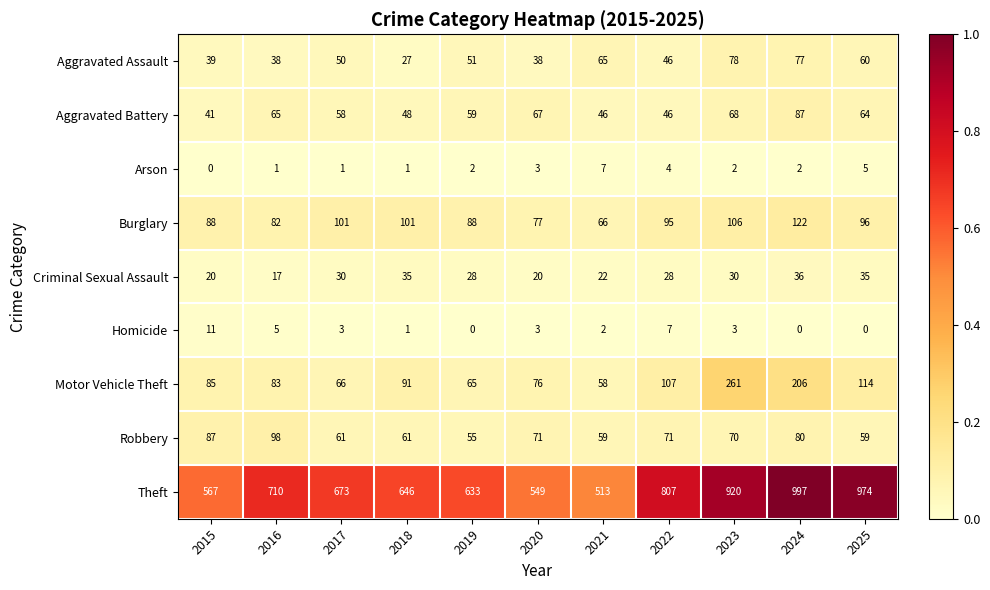

Is the value of Robbery at 2017 greater than the value of Theft at 2024?

No